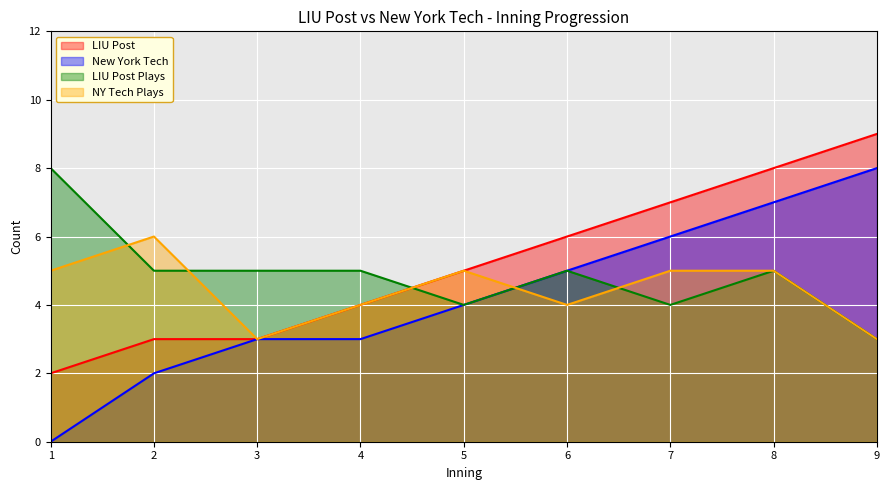

Does the chart display data point markers on the line(s)?

No